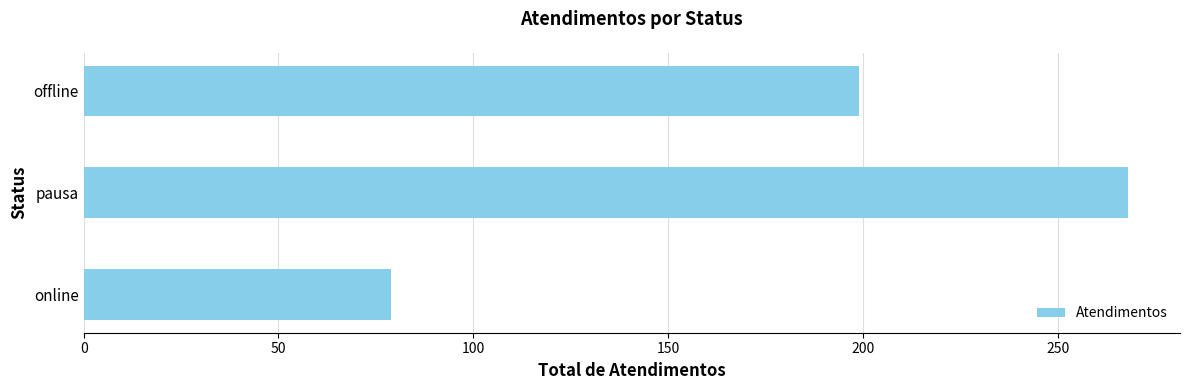

Does the chart contain stacked bars?

No